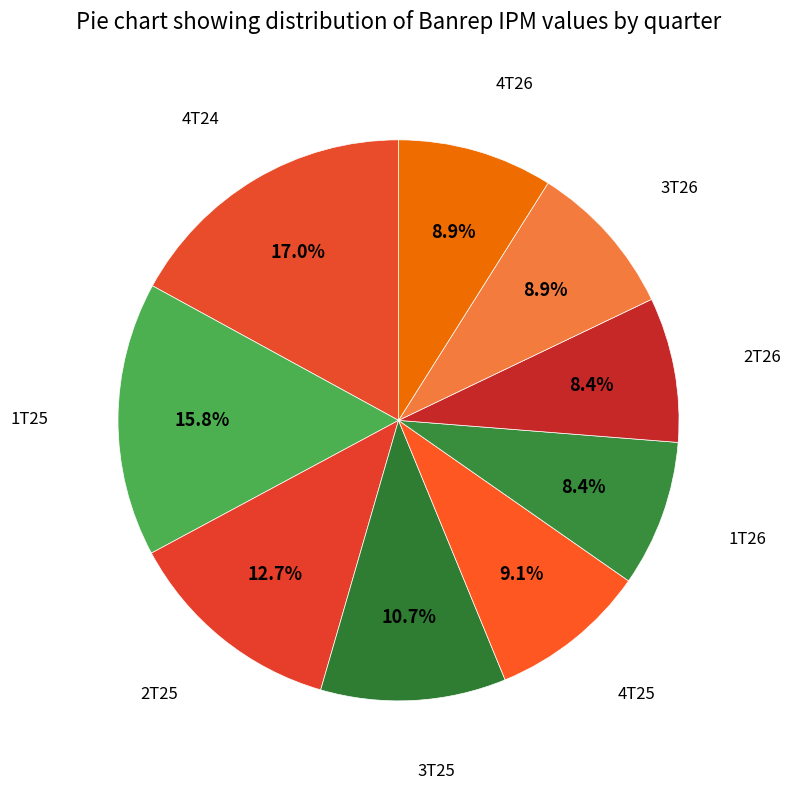

Which slice is the largest?

4T24